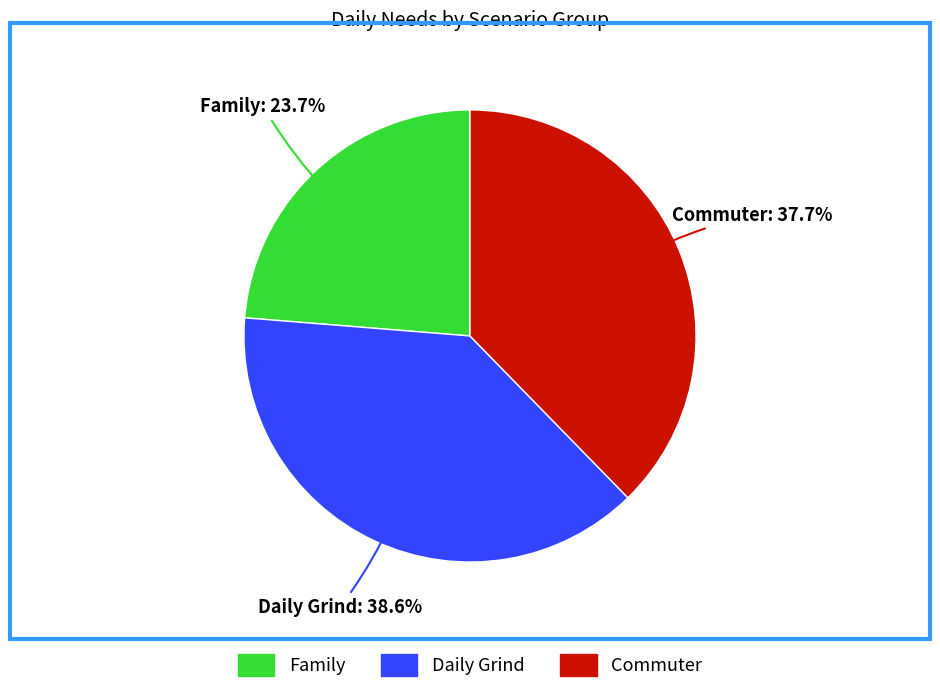

Does Commuter represent more than half of the total?

No